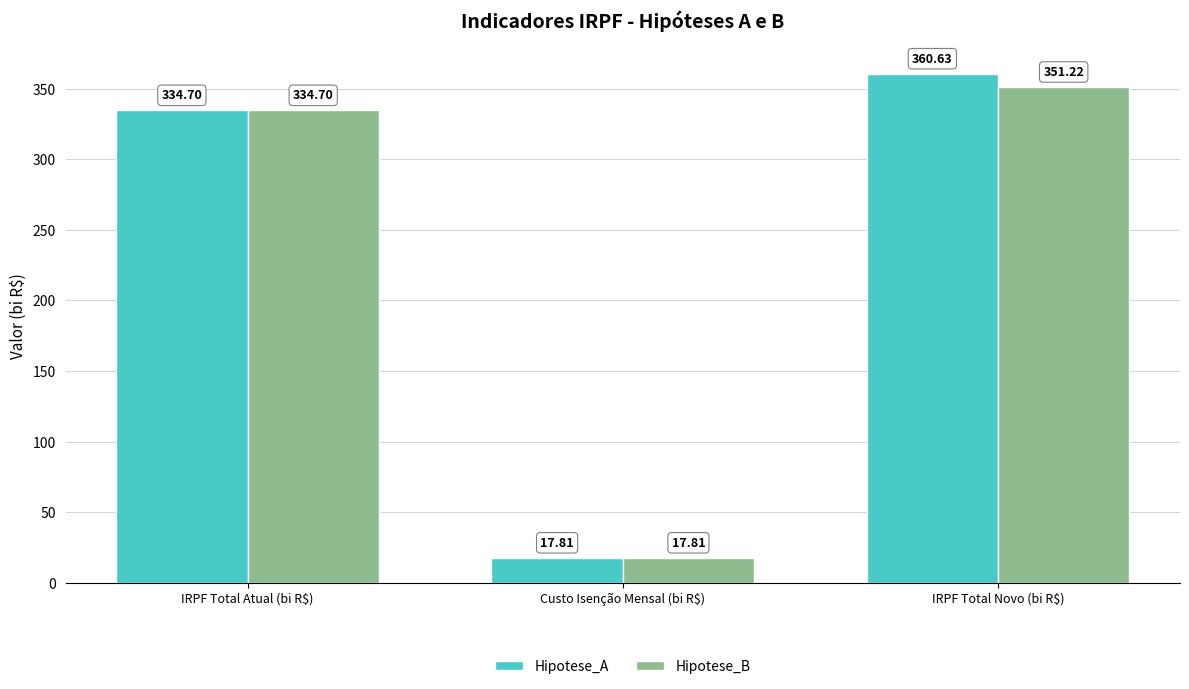

Are the bars grouped side by side (vs. stacked)?

Yes